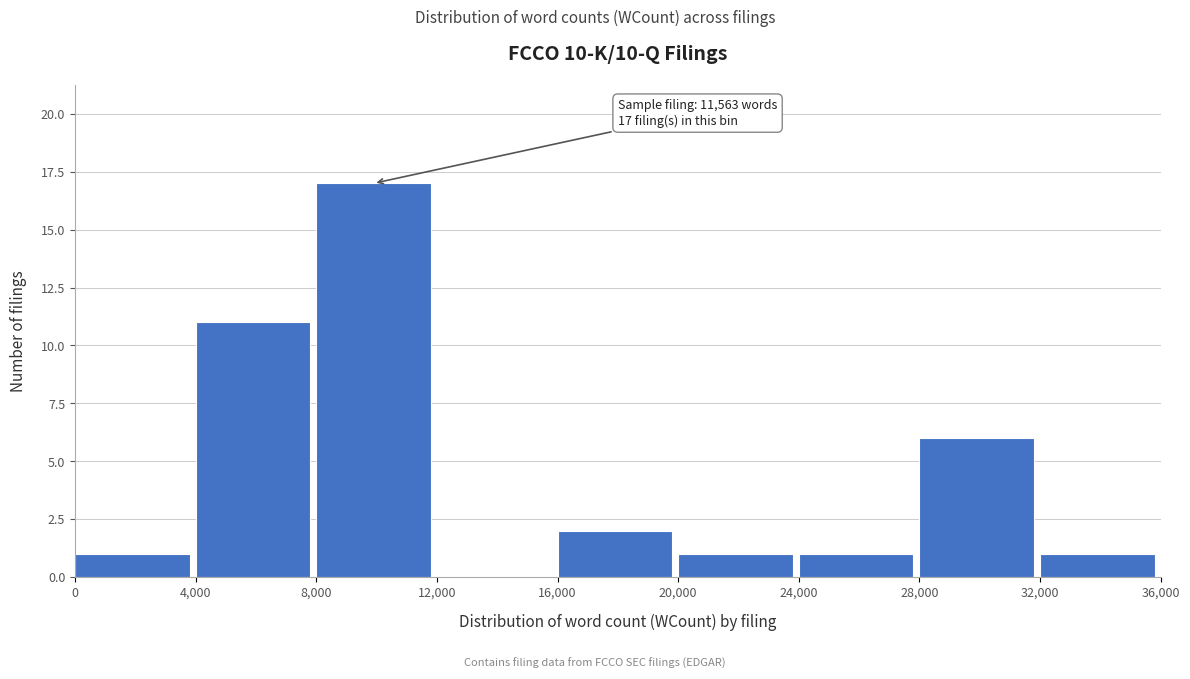

Which range on the x-axis has the tallest bar?

8,000 to 12,000